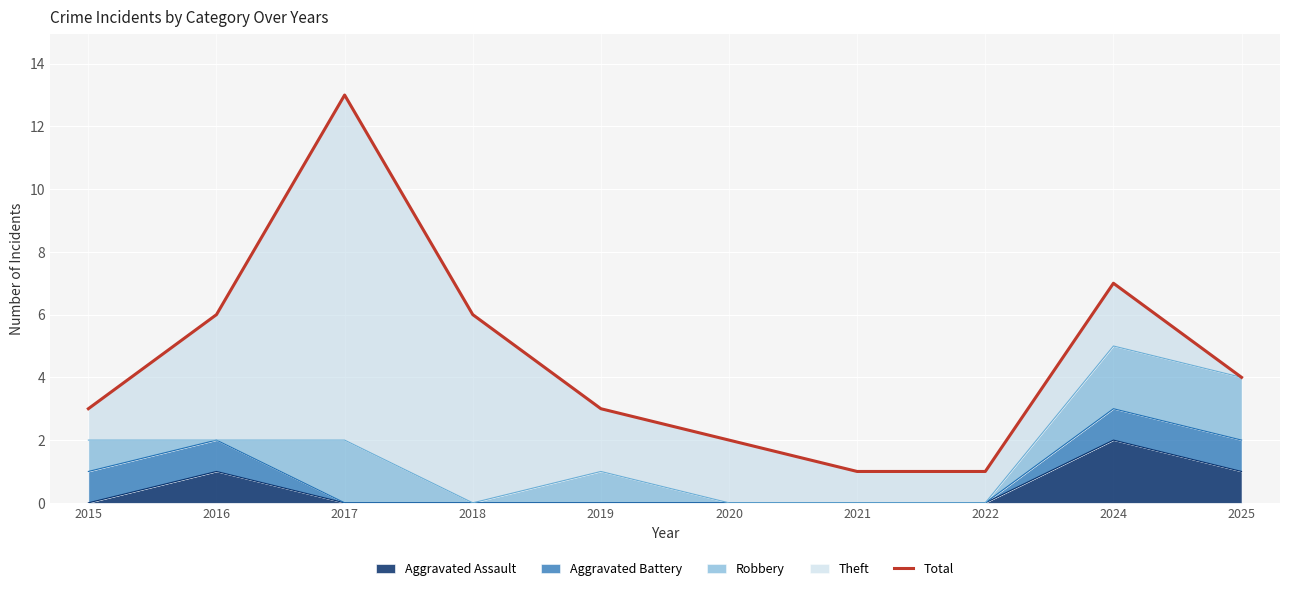

What is the ratio of the value at 2019 to the value at 2016?

0.5